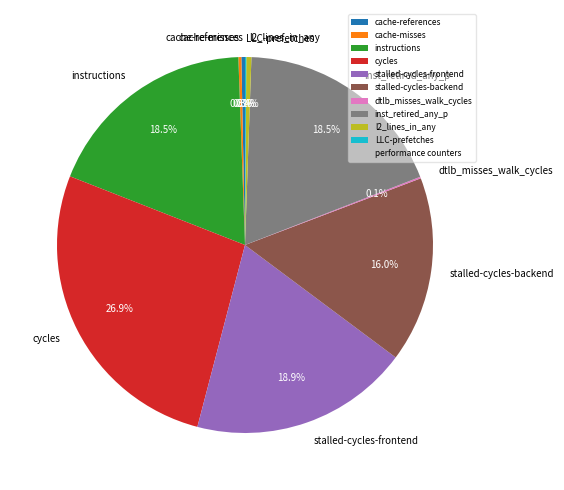

Which slice is the largest?

cycles